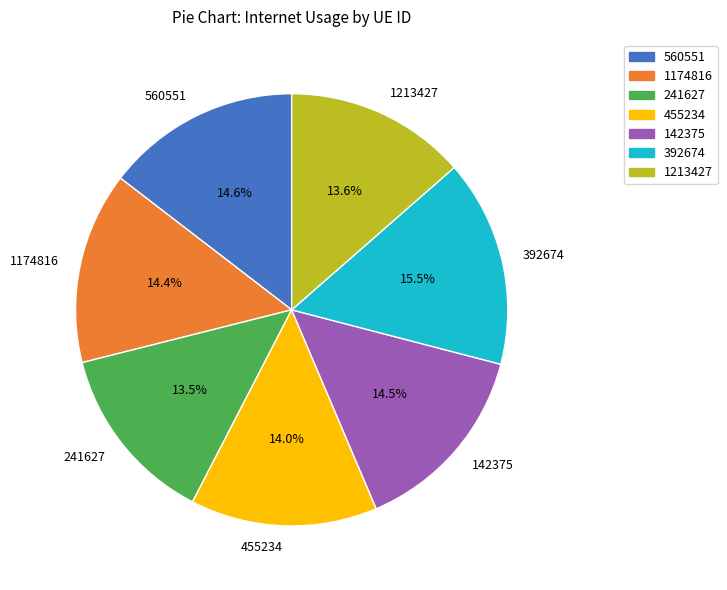

True or false: 1174816 accounts for 14% of the total.

True